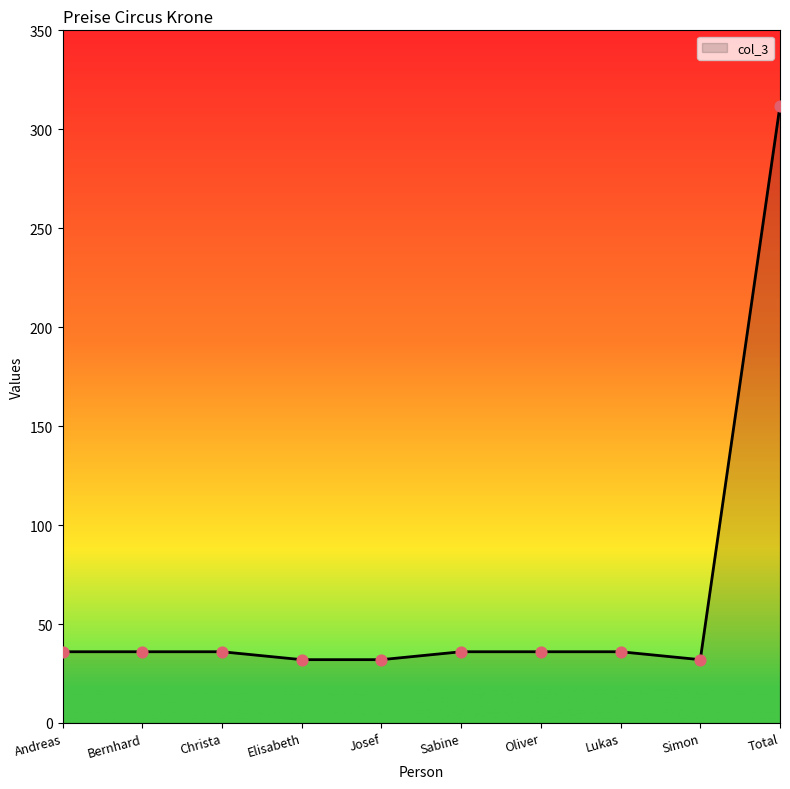

Between Christa and Simon, which is larger?

Christa